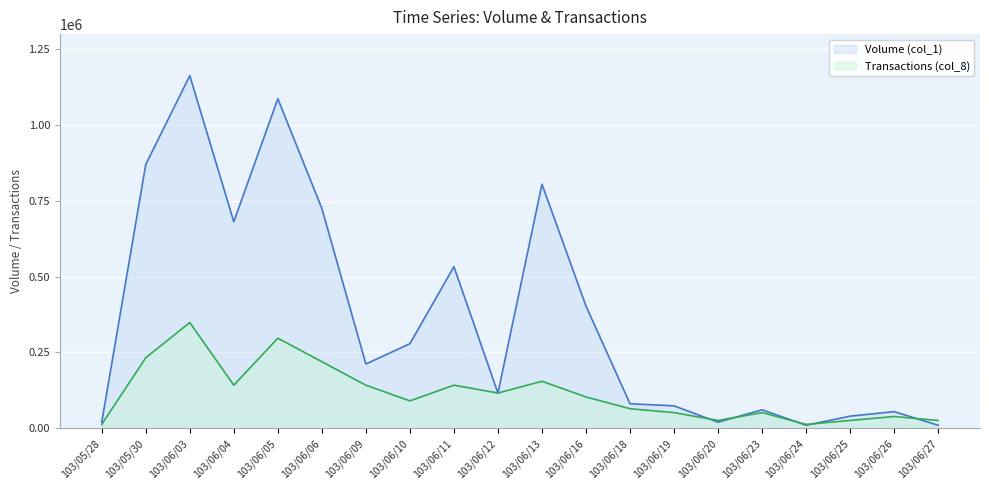

The Transactions (col_8) series shows 474165.6 at 103/06/05. True or false?

False